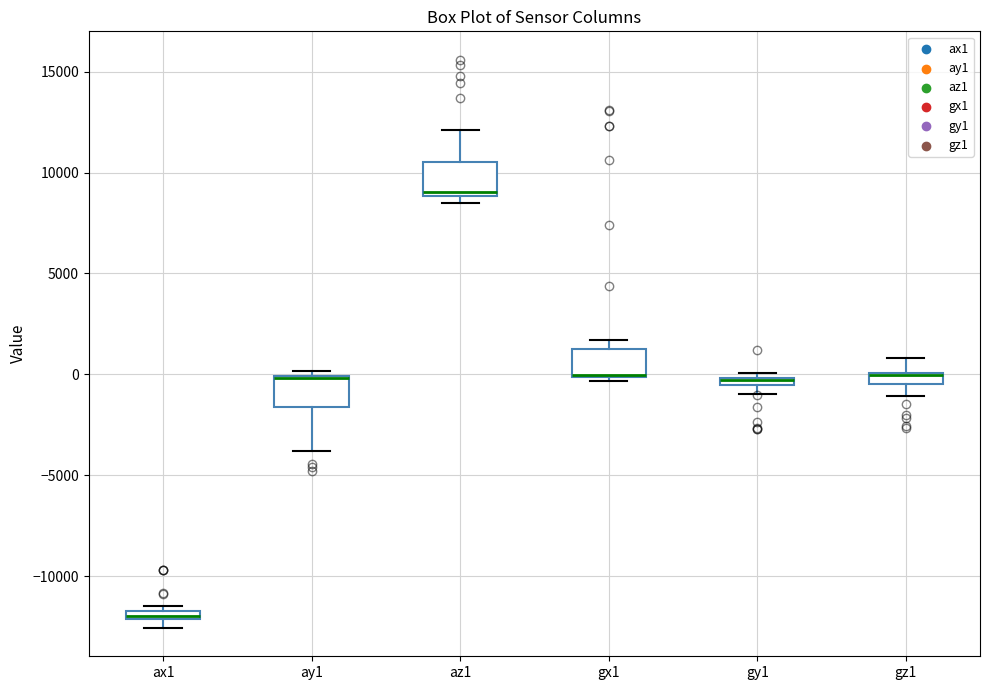

Where is the lower edge of the box for gy1 on the y-axis? The values are not printed on the chart, so give them approximately, as read against the axis.

-500